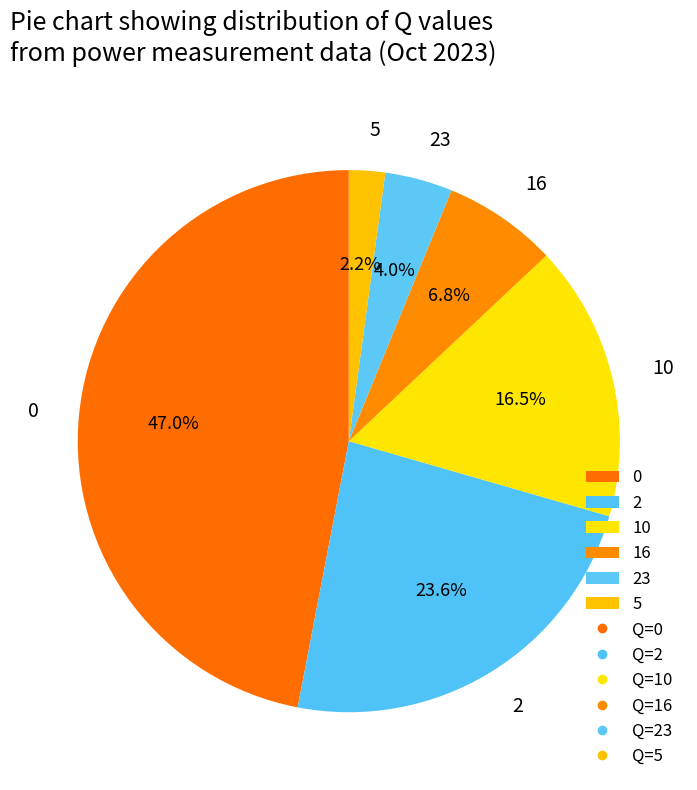

What is the ratio of the value at 5 to the value at 16?

0.3